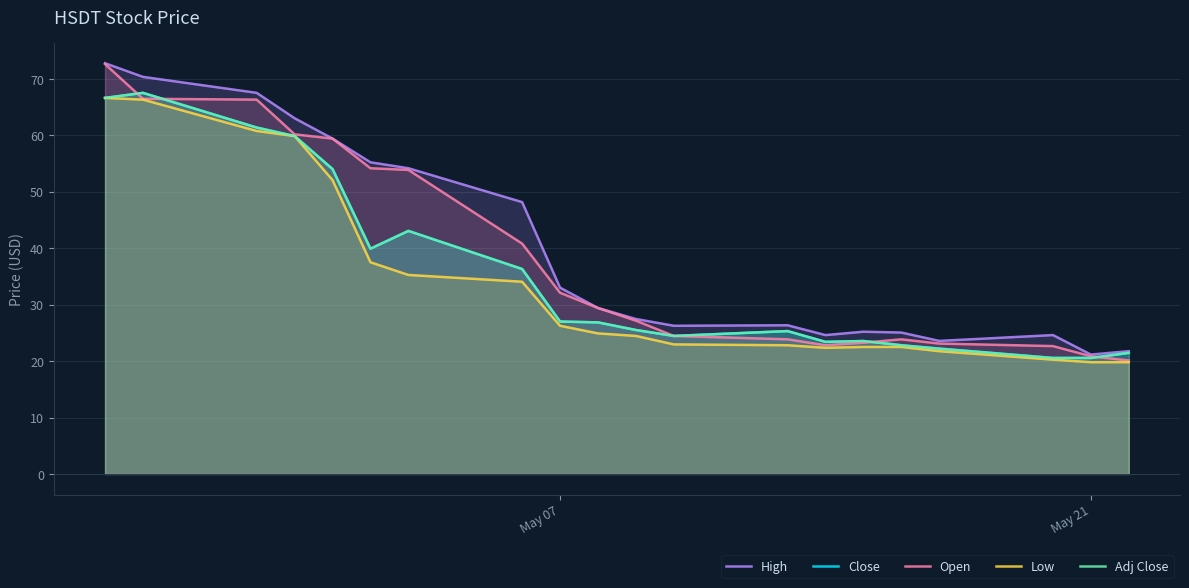

The value of Adj Close at 2 is 13.5. True or false?

False